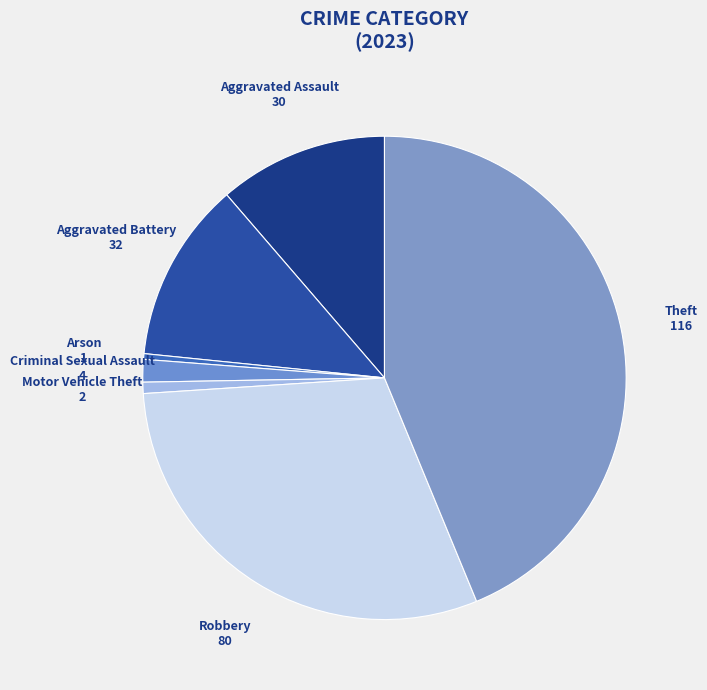

Between Theft and Robbery, which is larger?

Theft